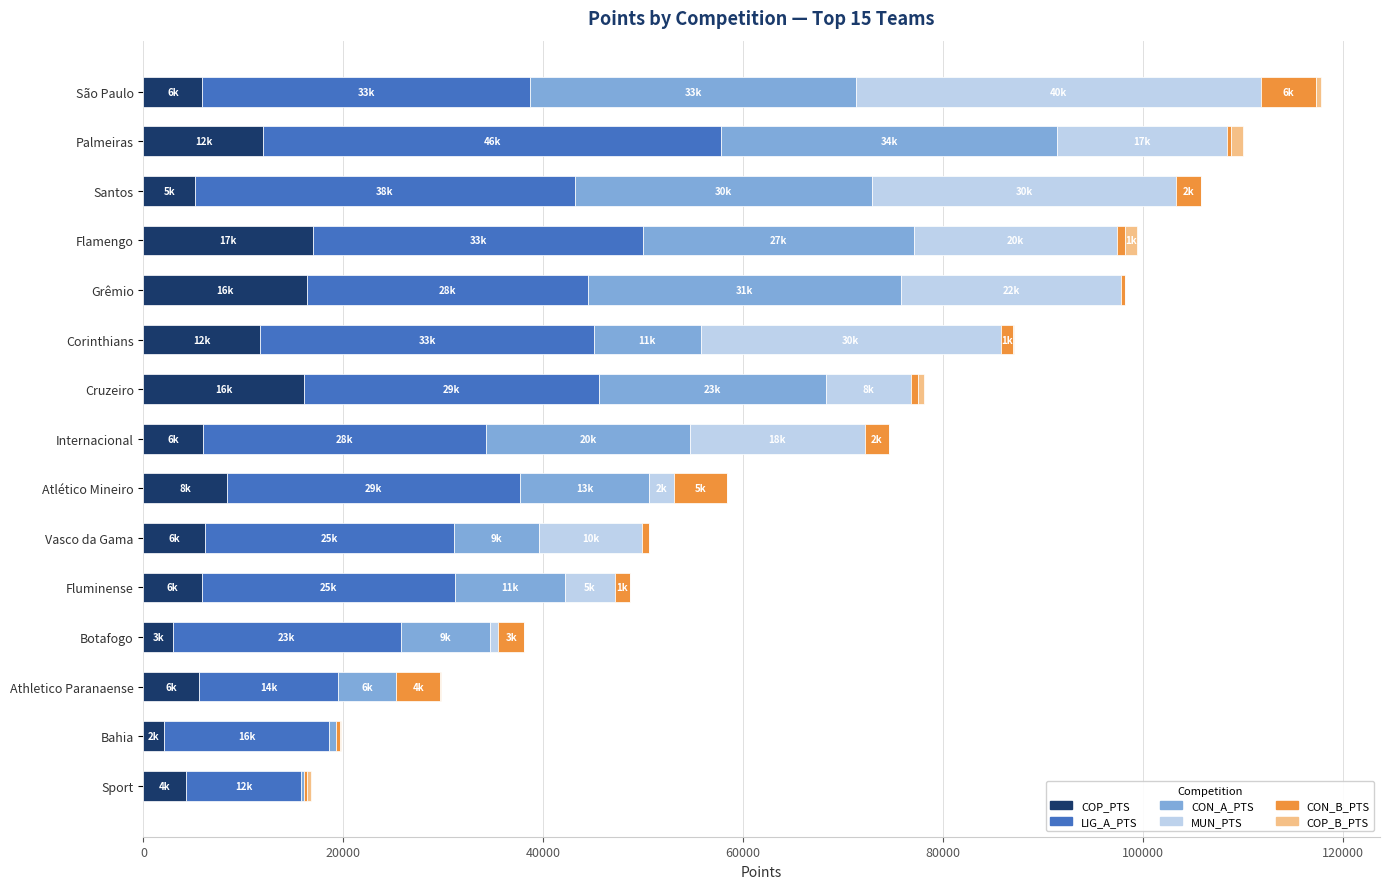

The value of COP_PTS at Corinthians is 11659.7. True or false?

True